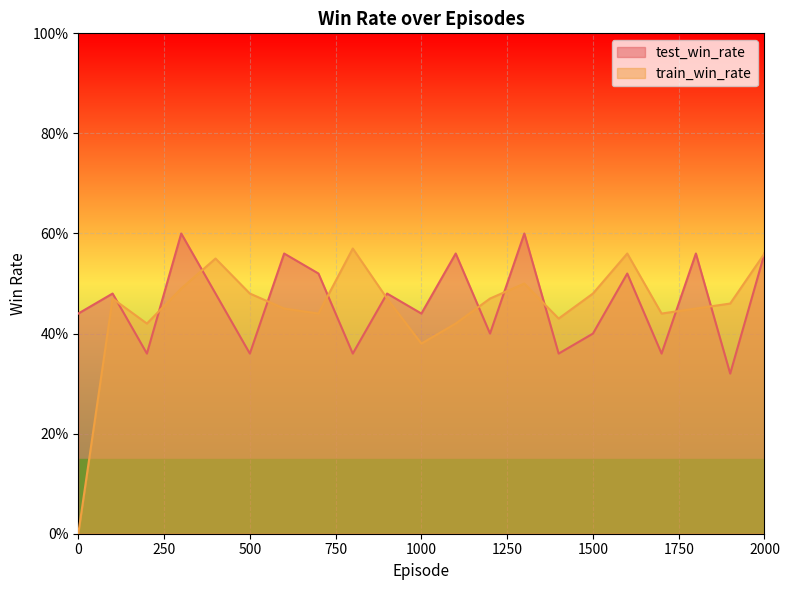

Which has a higher value, 100 or 1600?

1600